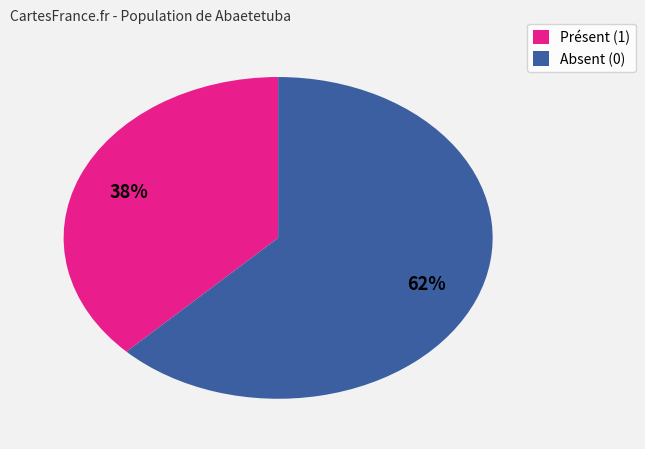

How many slices are in this pie chart?

2